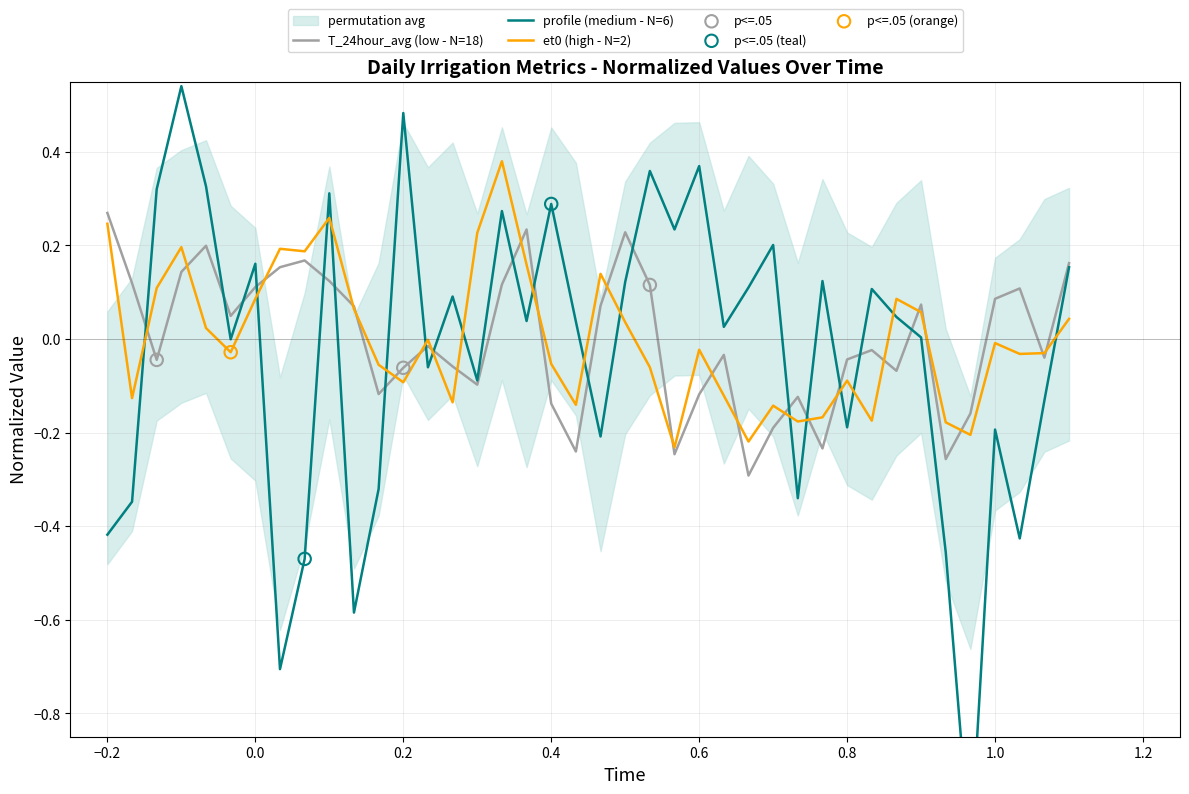

Which category has the highest value in the T_24hour_avg (low - N=18) series?

−0.2